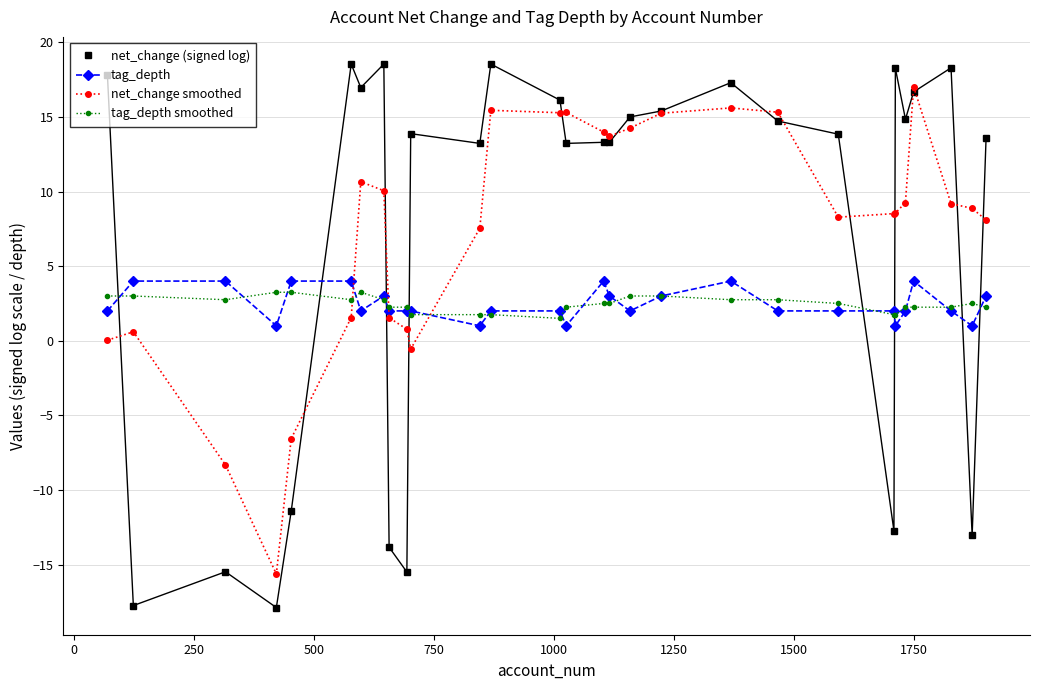

What is the minimum value shown in the chart?

-17.9